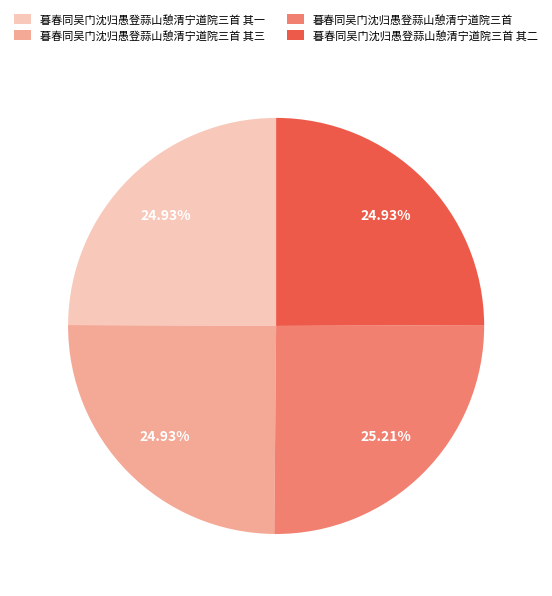

True or false: 暮春同吴门沈归愚登蒜山憩清宁道院三首 其一 accounts for 25% of the total.

True